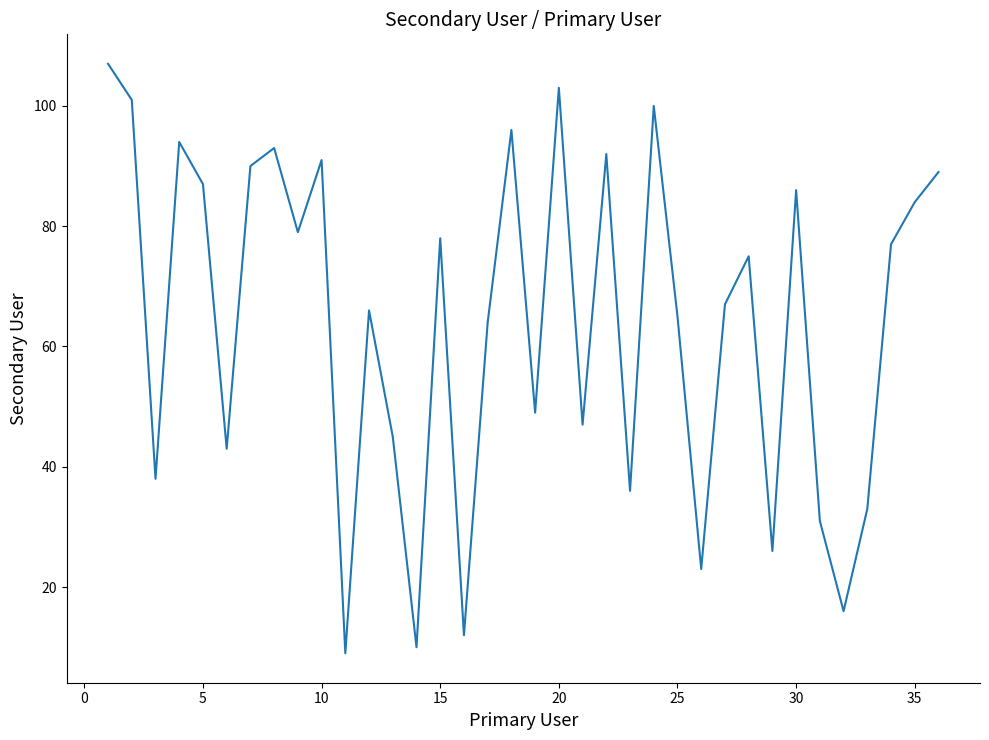

What is the difference between the maximum and minimum values?

98